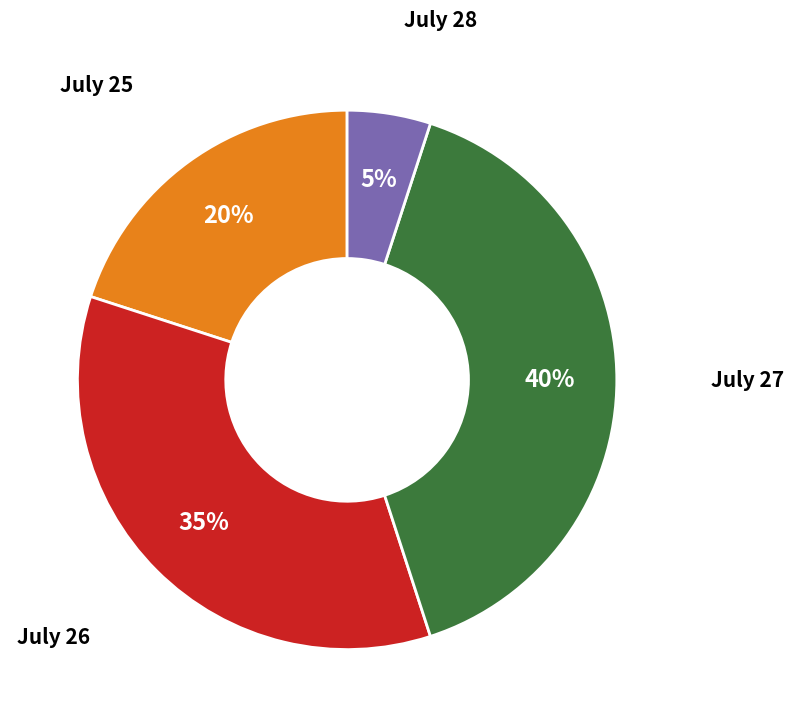

Is there any slice that represents more than half of the pie?

No